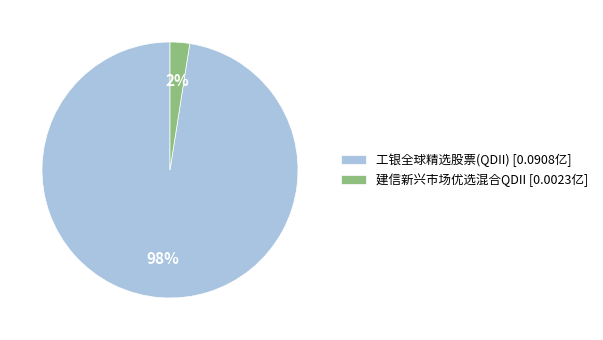

The 工银全球精选股票(QDII) [0.0908亿] slice represents 87% of the pie. True or false?

False